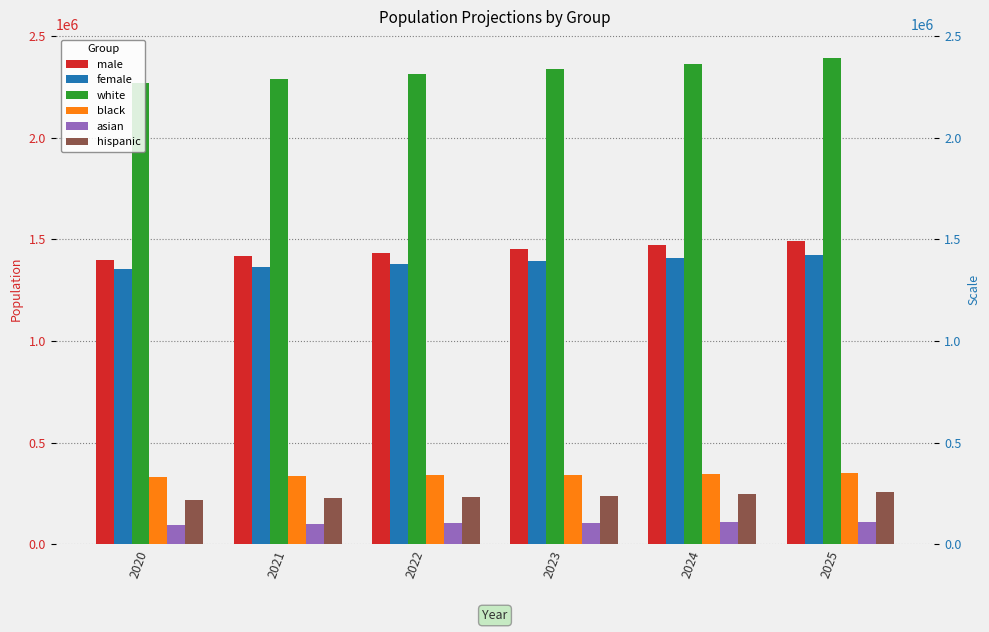

What is the value of the female bar at the 2nd from the left?

1364899